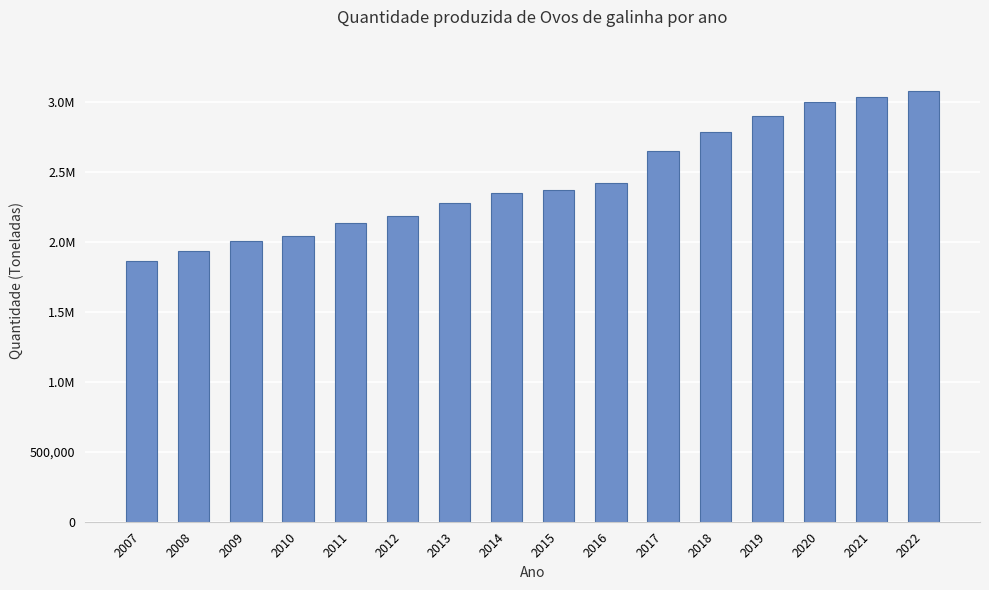

At which label is the value closest to 2473342?

2016